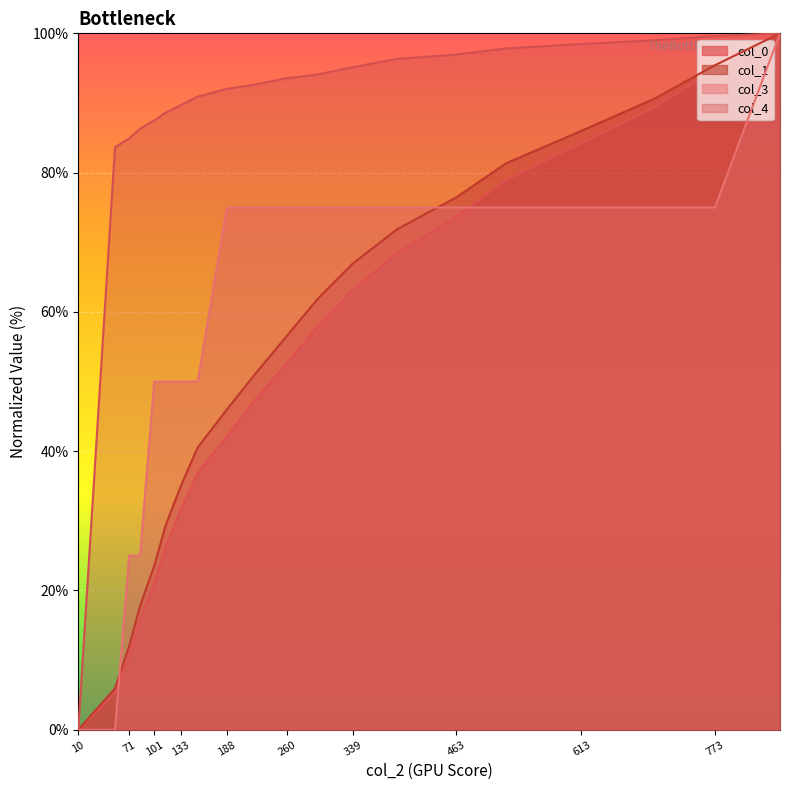

Which series ends up on top after the final intersection of col_3 and col_0?

col_0